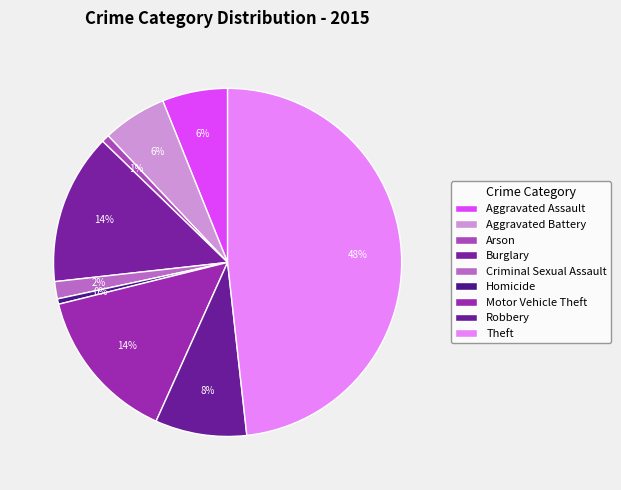

To the nearest percent, what is the combined percentage of Homicide and Criminal Sexual Assault?

2%